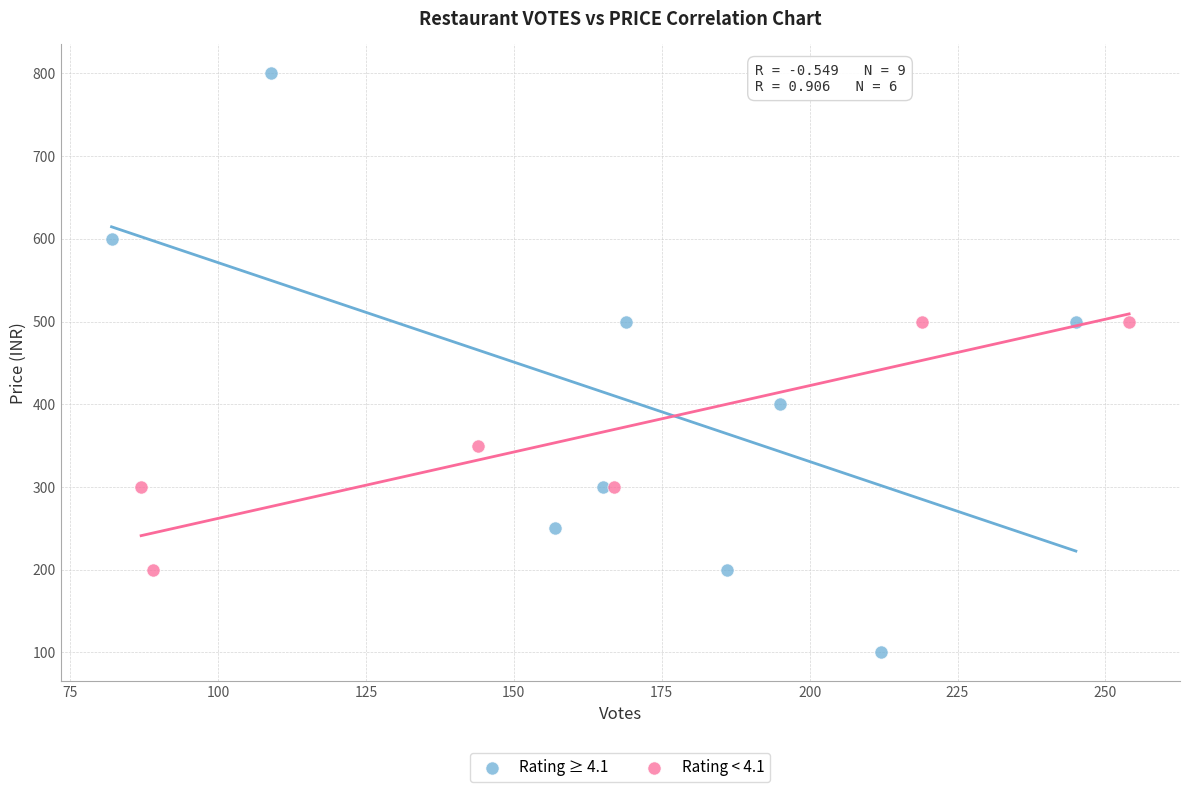

Which series contains the highest Y value?

Rating ≥ 4.1